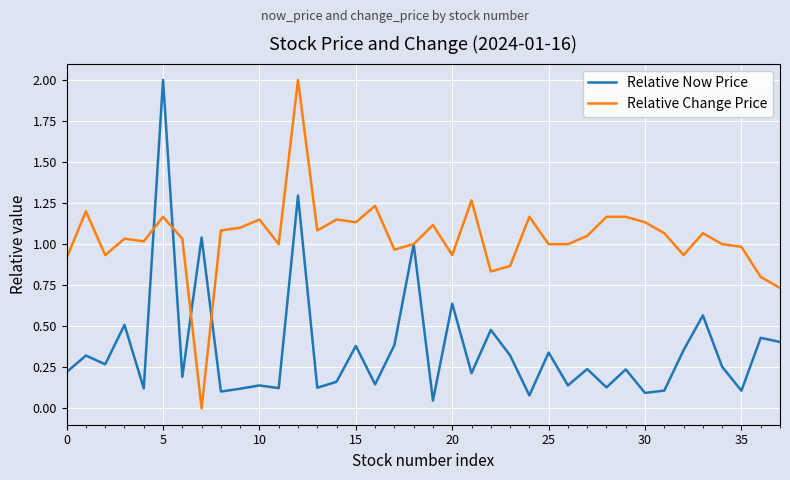

What is the highest value of the Relative Change Price series?

2.0